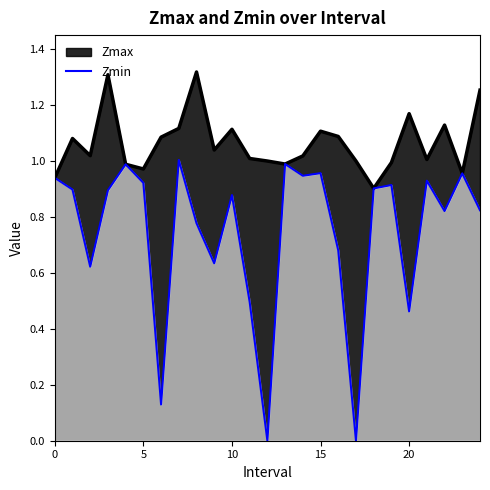

Which series has the largest range (max minus min)?

Zmin